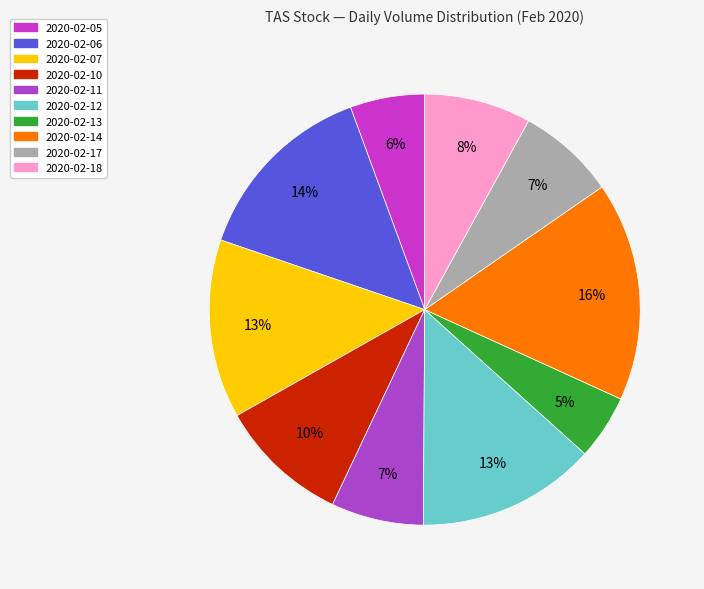

Is it true that 2020-02-07 is 19% of the pie?

False